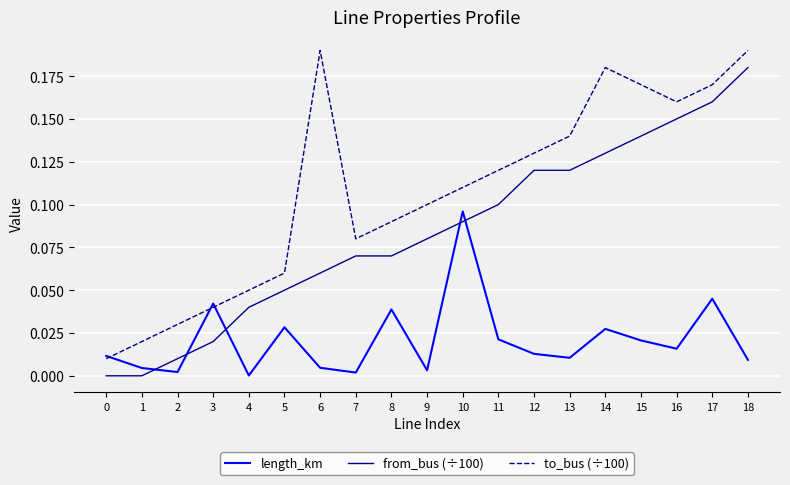

Where is the first local maximum for to_bus (÷100)?

6